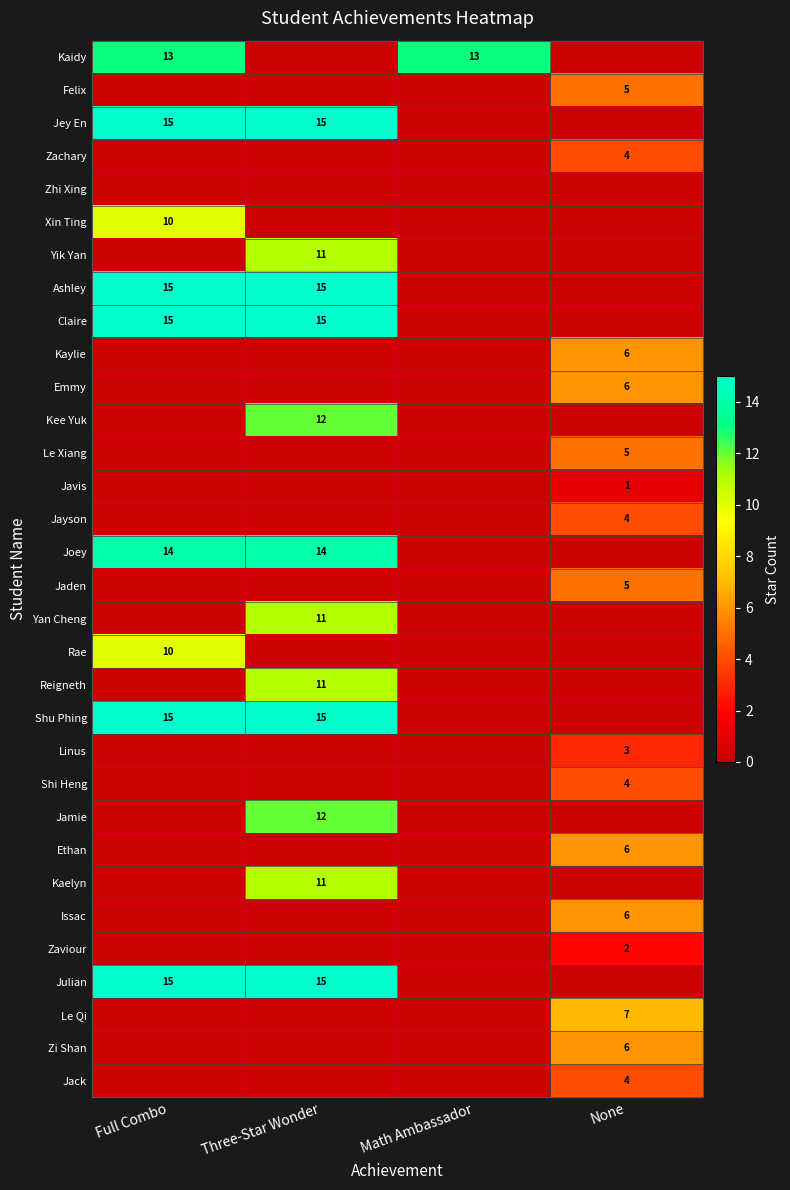

What is the spread (max minus min) of values at Math Ambassador?

13